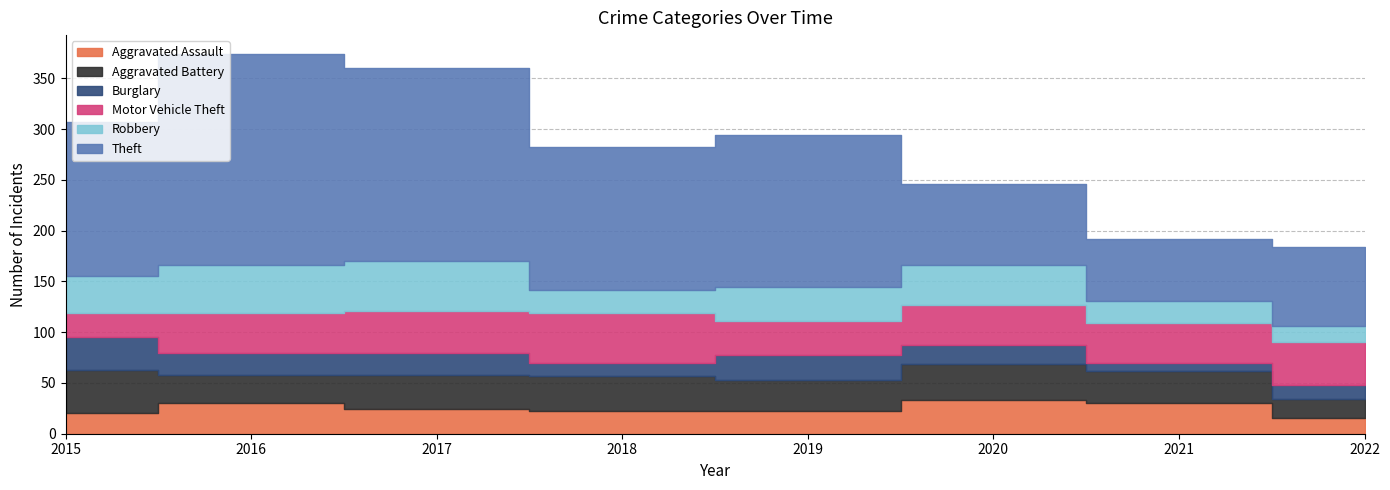

What is the average value of the Robbery series?

33